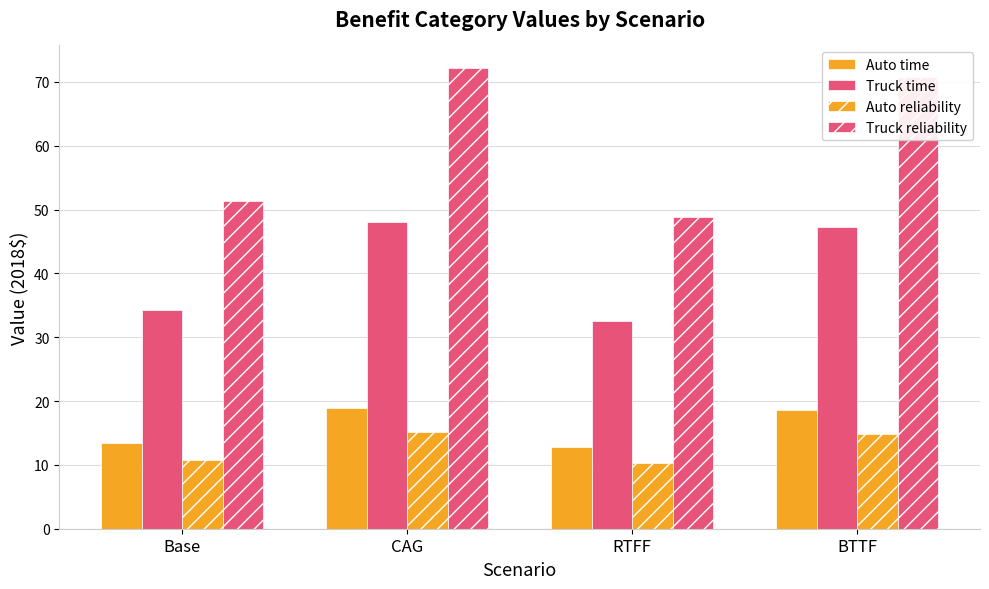

Are the bars grouped side by side (vs. stacked)?

Yes